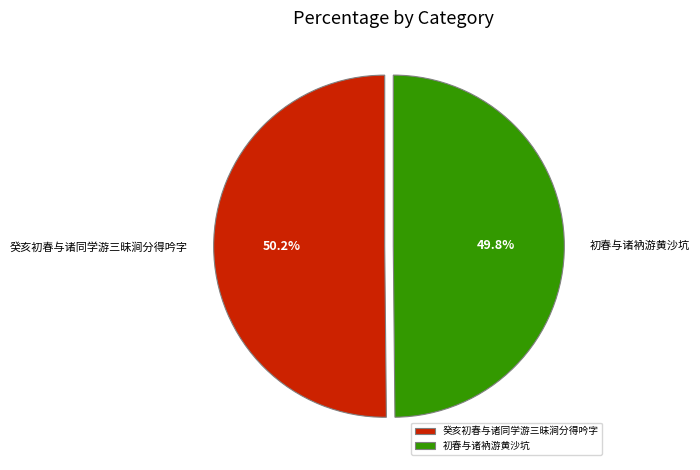

What percentage is NOT represented by 癸亥初春与诸同学游三昧涧分得吟字?

49.8%